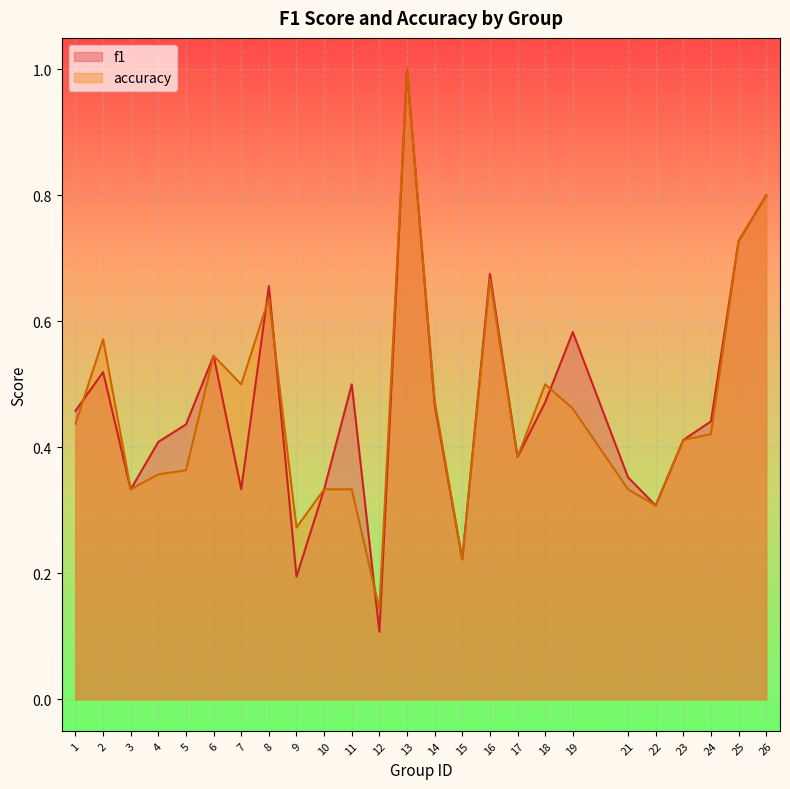

What is the maximum value shown in the chart?

1.0